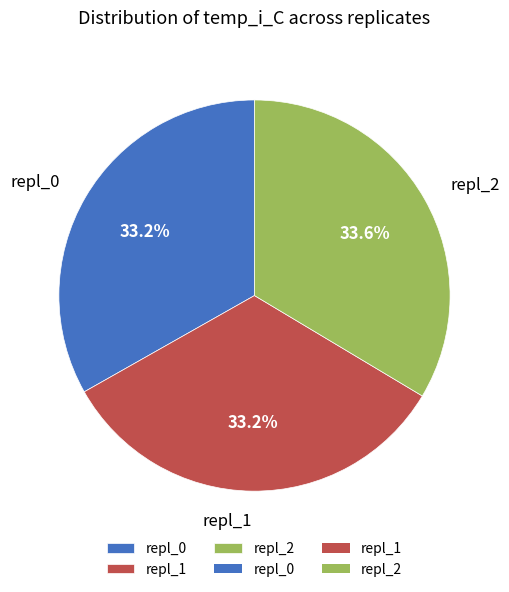

Is the sum of repl_0 and repl_1 greater than half?

Yes